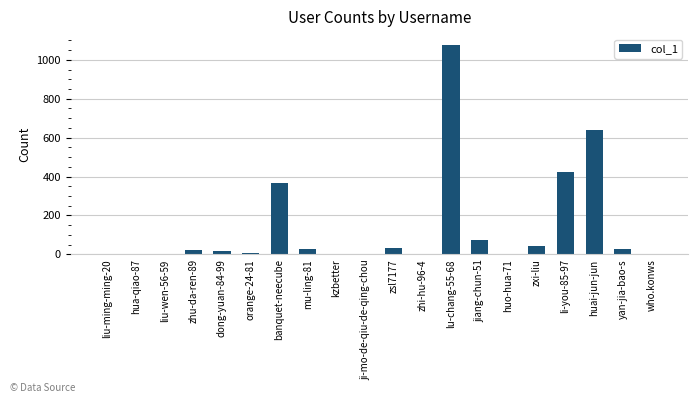

What is the change in value from li-you-85-97 to yan-jia-bao-s?

-392